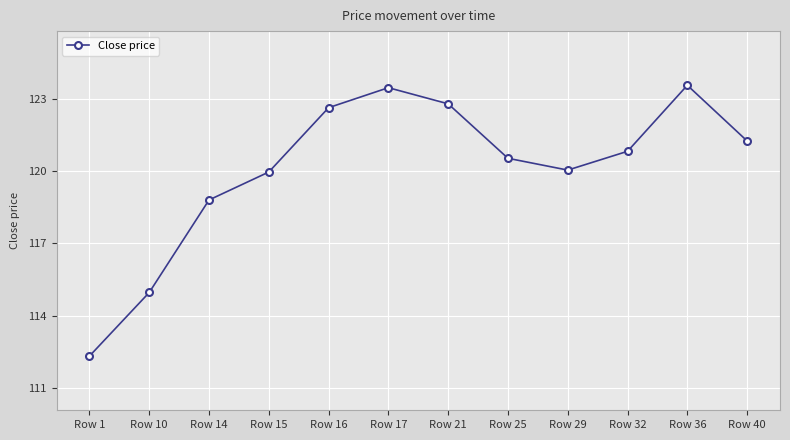

What is the maximum value shown in the chart?

123.6